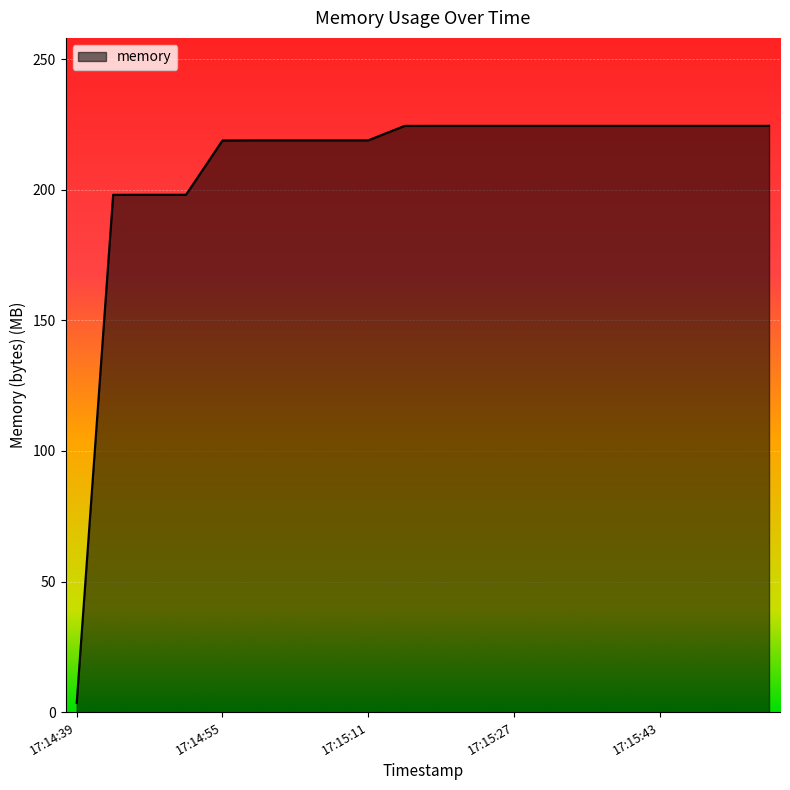

What is the difference between the maximum and minimum values?

220.9